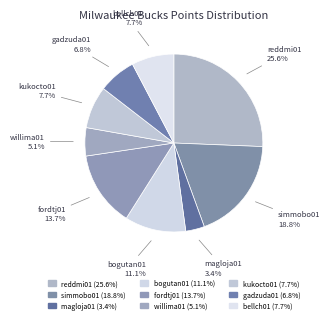

The bogutan01 slice represents 1% of the pie. True or false?

False